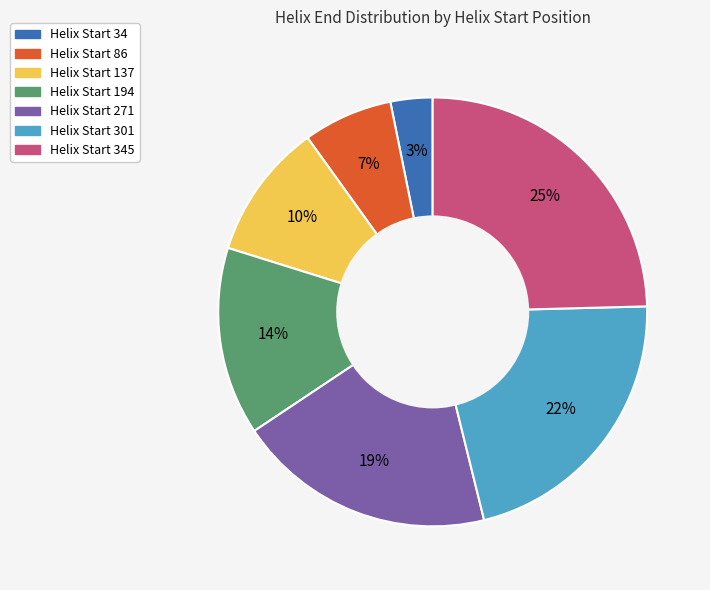

Do Helix Start 194 and Helix Start 345 together represent more than half of the pie?

No